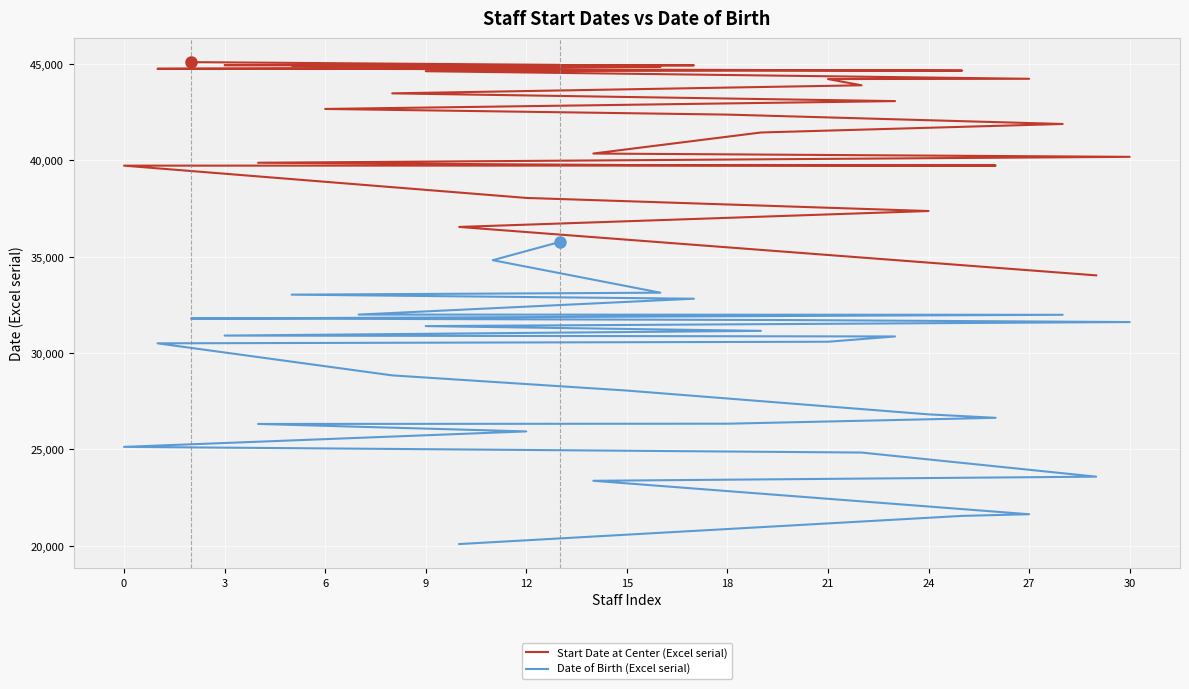

True or false: Start Date at Center (Excel serial) and Date of Birth (Excel serial) cross at least once.

False